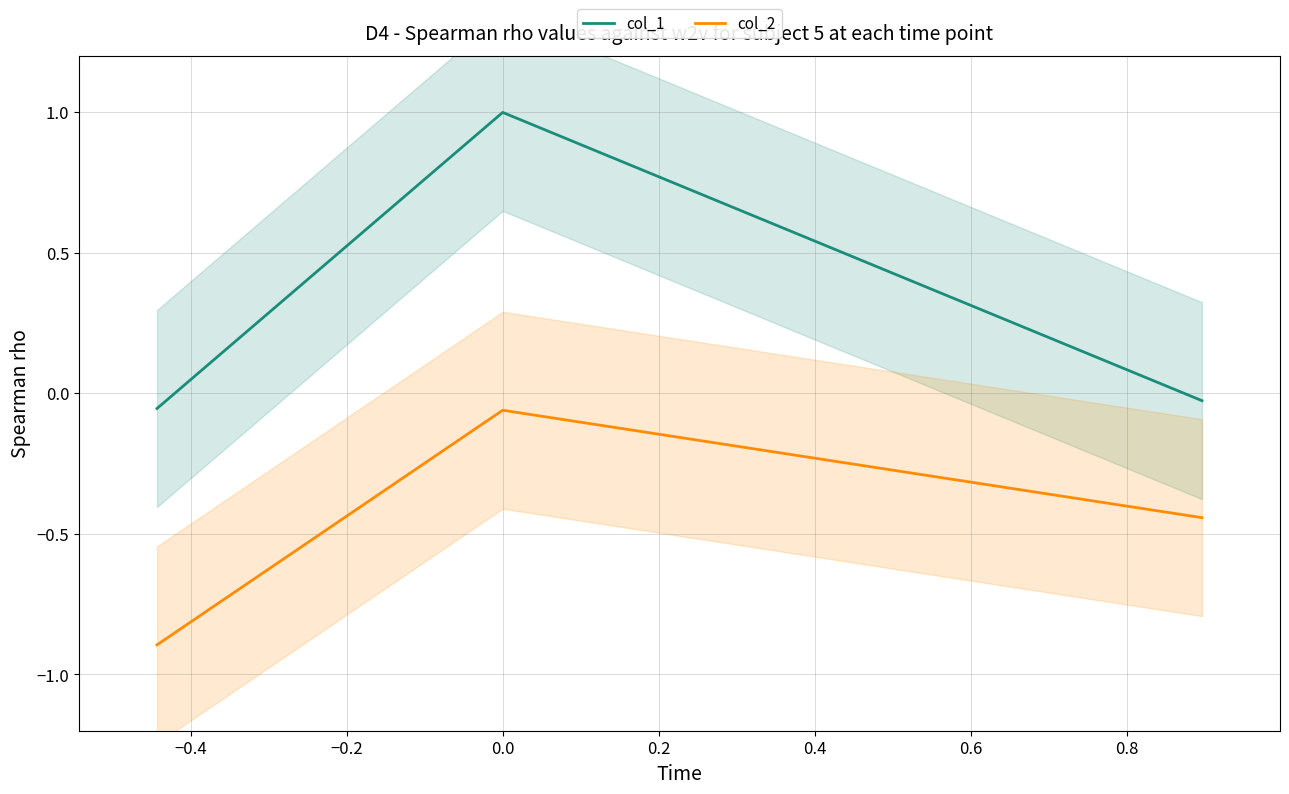

What is the lowest value of the col_2 series?

-0.9